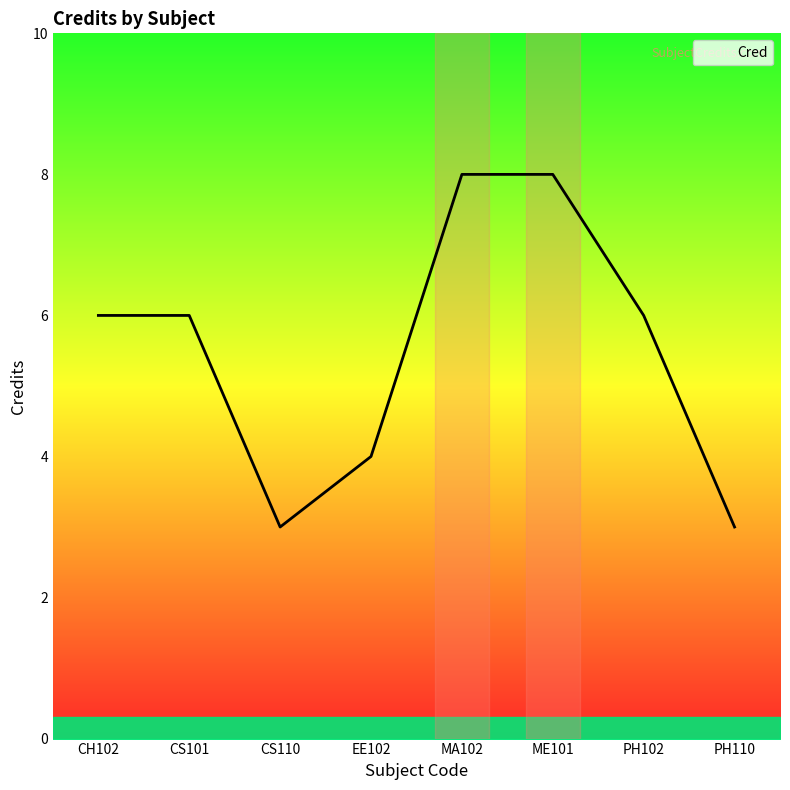

The chart shows a value of 1 at EE102. True or false?

False